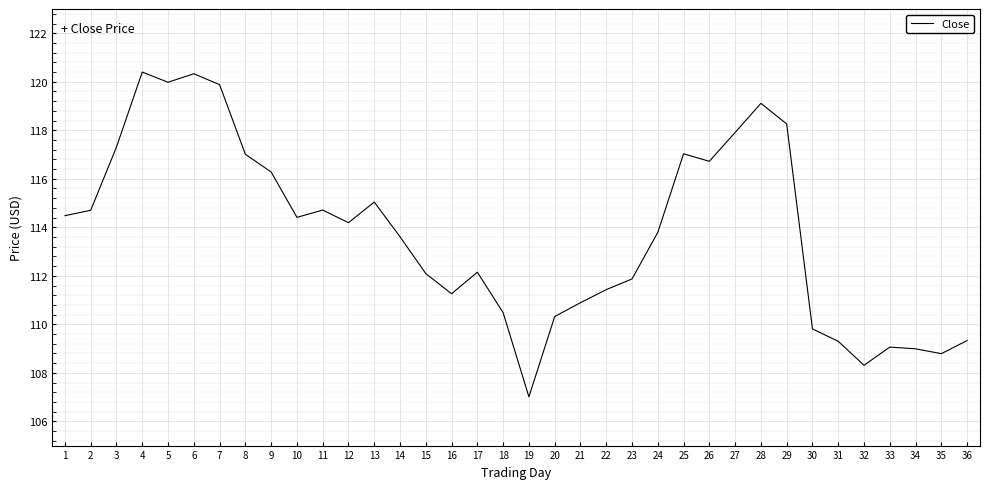

Is this an area chart (filled region under the line)?

No